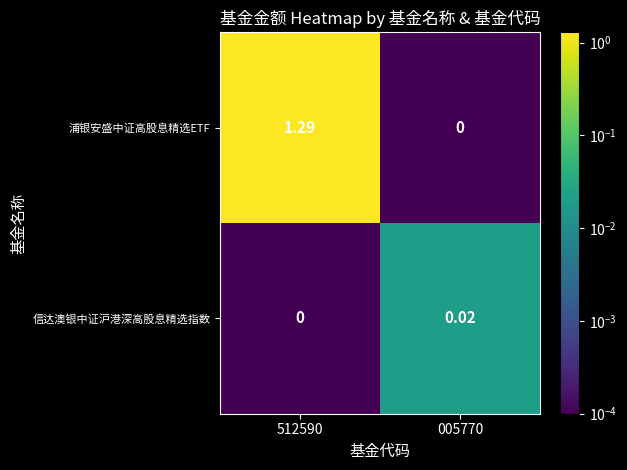

Which series has the widest spread of values?

浦银安盛中证高股息精选ETF